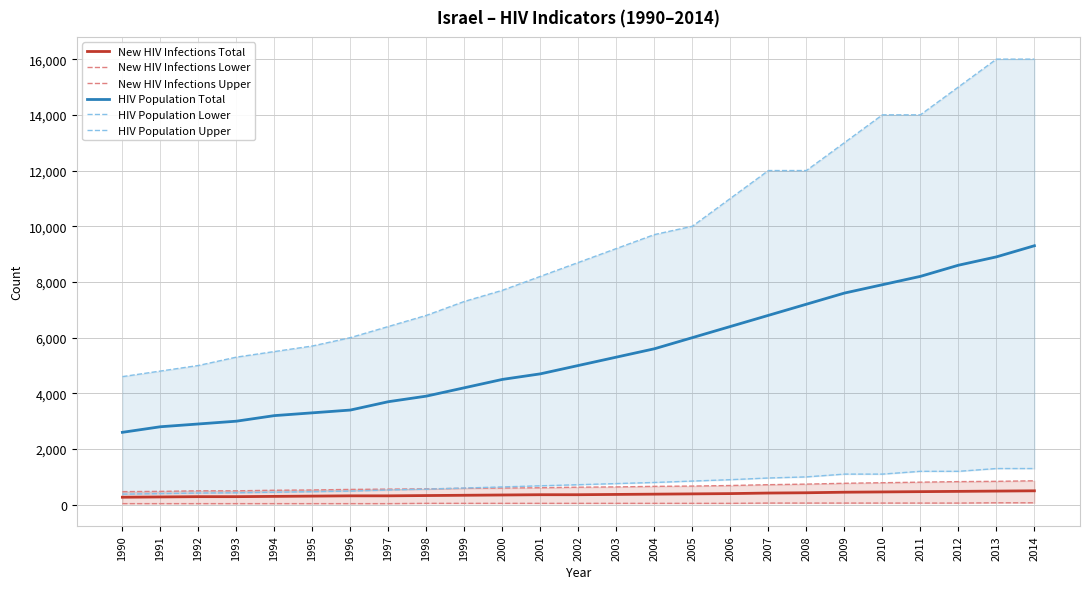

How many values in the New HIV Infections Total series exceed 360?

12